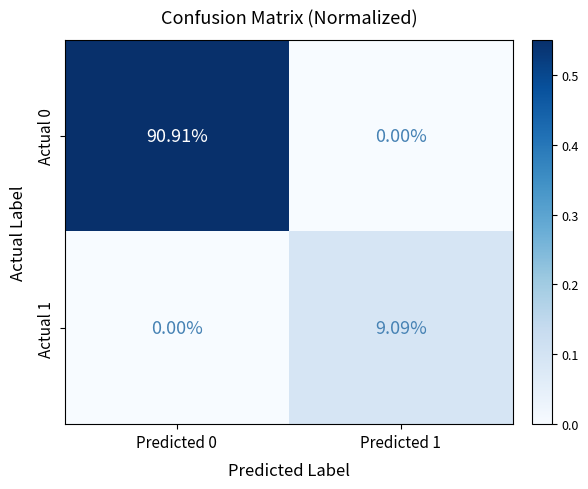

How many categories are shown in the chart?

2